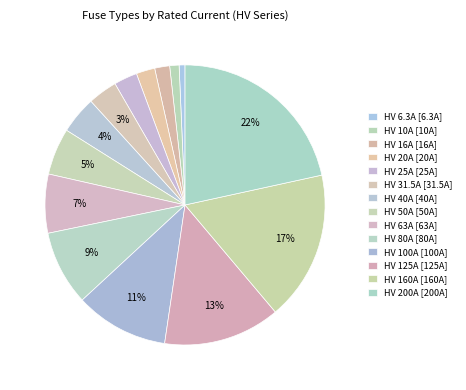

True or false: HV 50A accounts for 5% of the total.

True